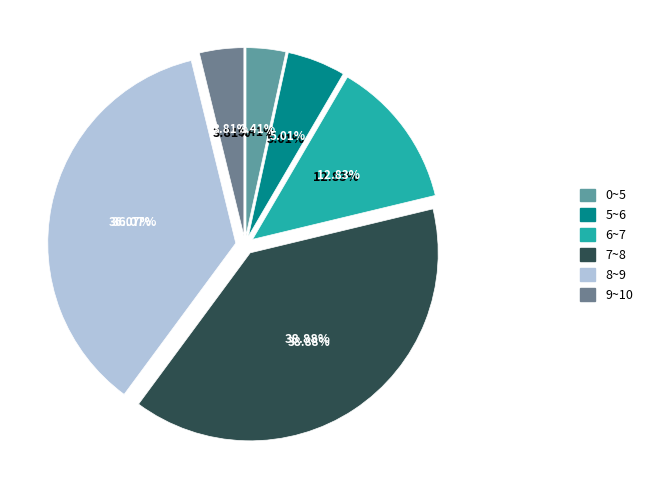

Is there a majority slice in this chart?

No